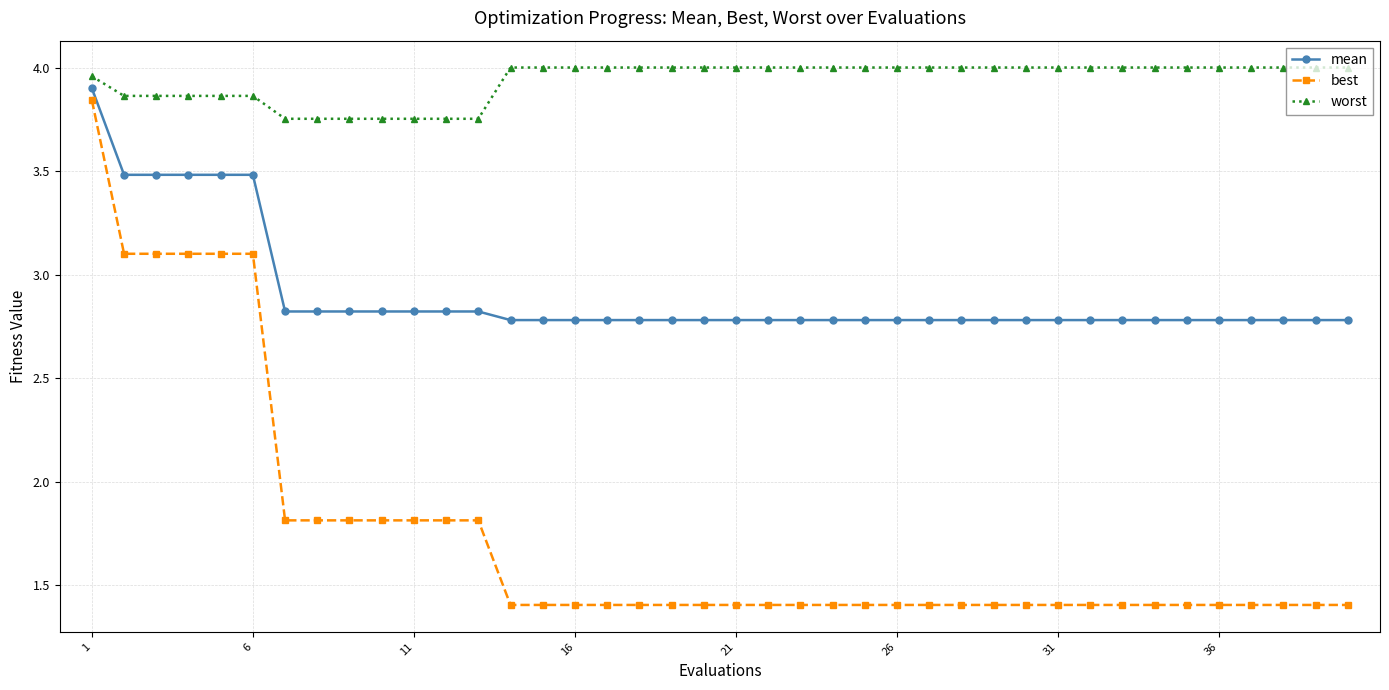

What is the smallest value displayed?

1.4